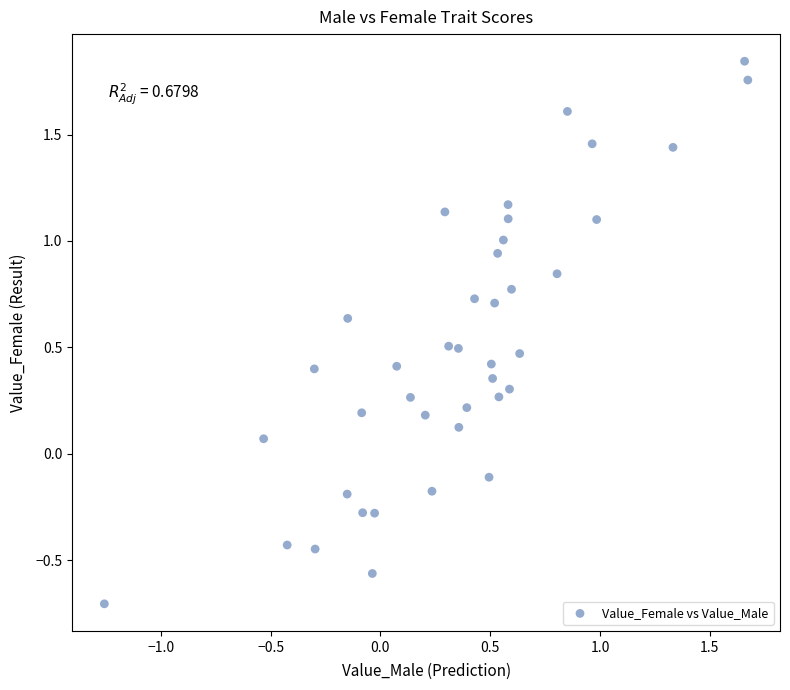

What is the range of X values (max minus min)?

2.9